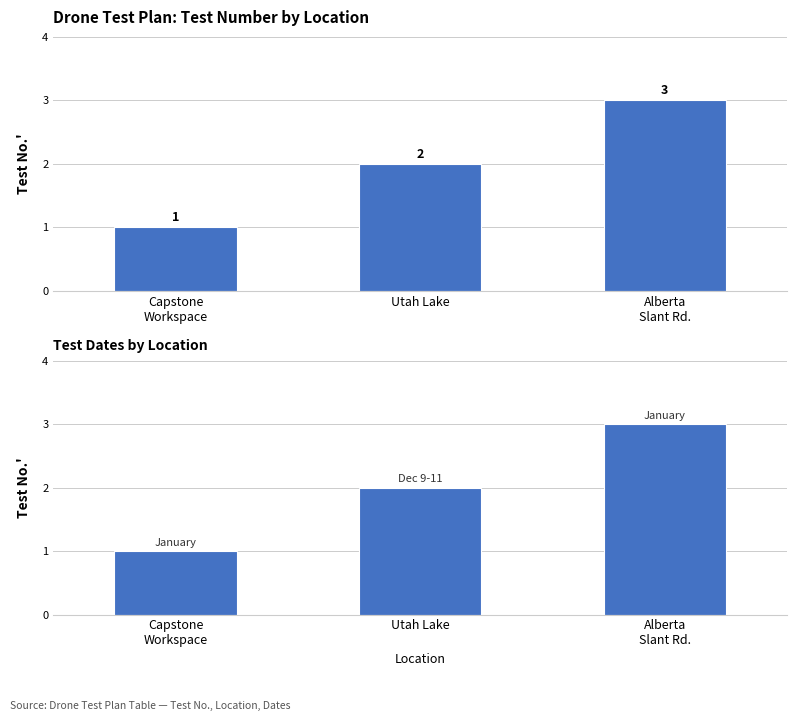

Rank the categories by value from highest to lowest.

Alberta
Slant Rd., Utah Lake, Capstone
Workspace